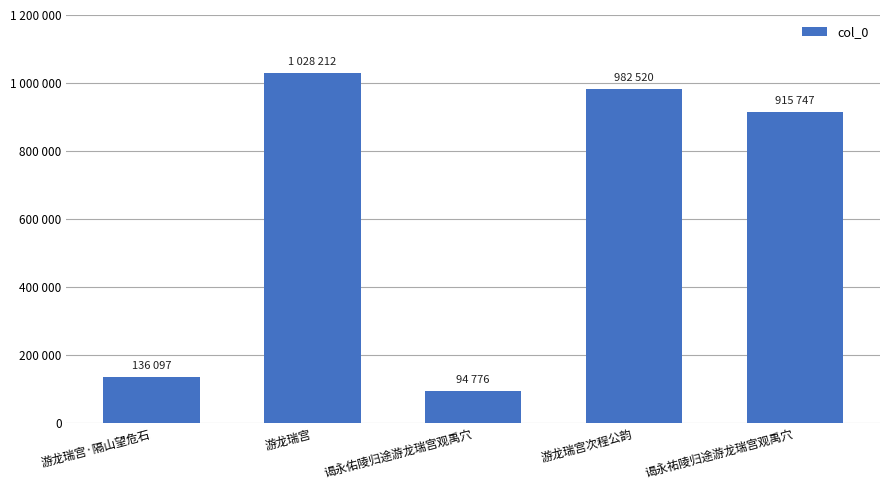

Count the number of values greater than 915747.

2